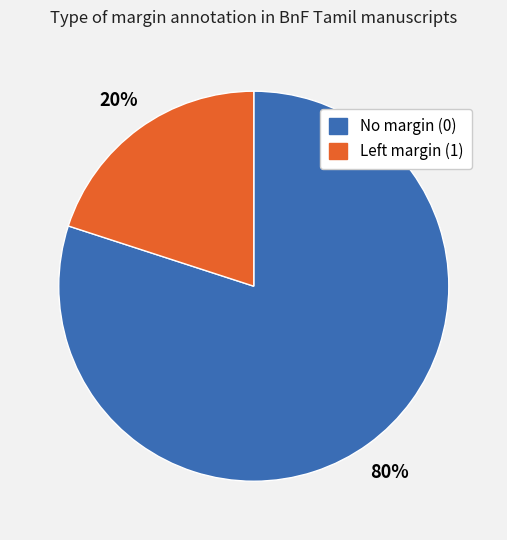

How many segments does this pie chart have?

2